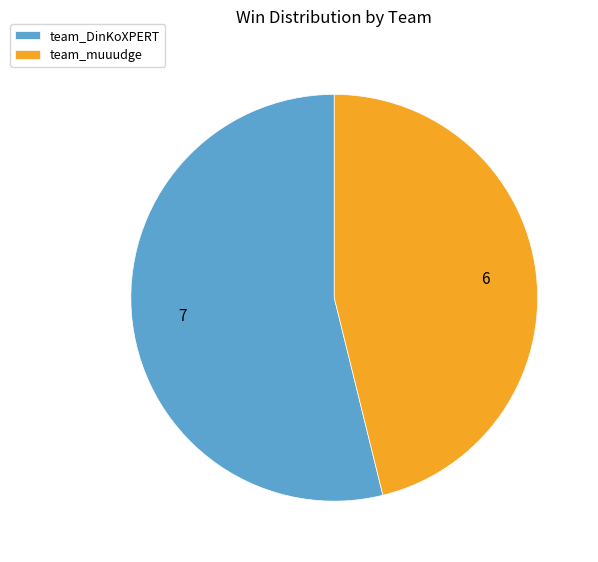

Rank the categories by value from highest to lowest.

team_DinKoXPERT, team_muuudge